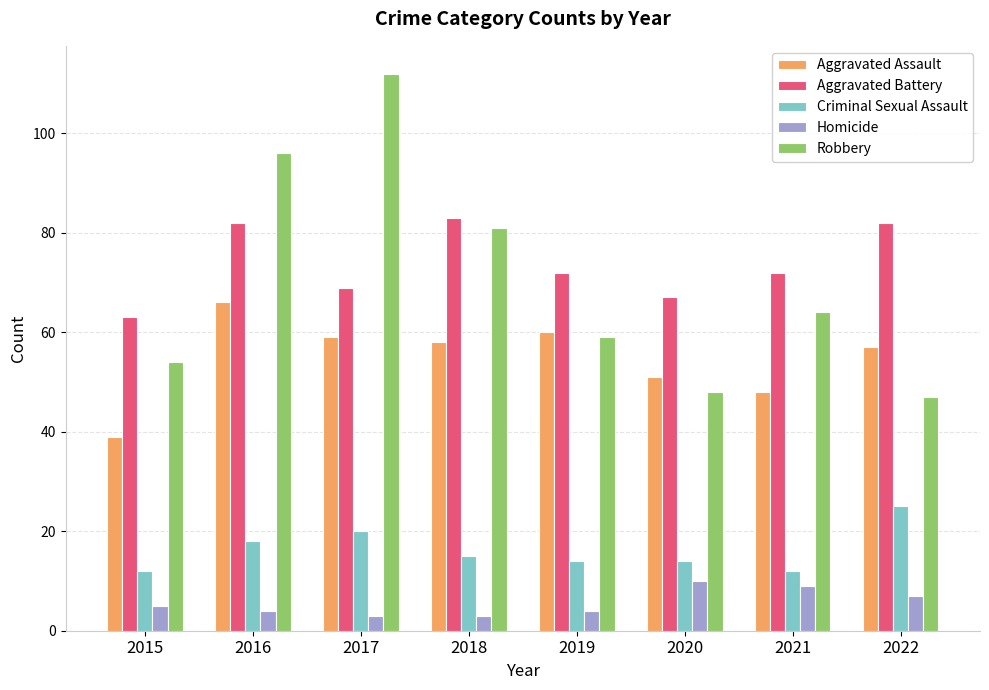

The value of Homicide at 2018 is 3. True or false?

True